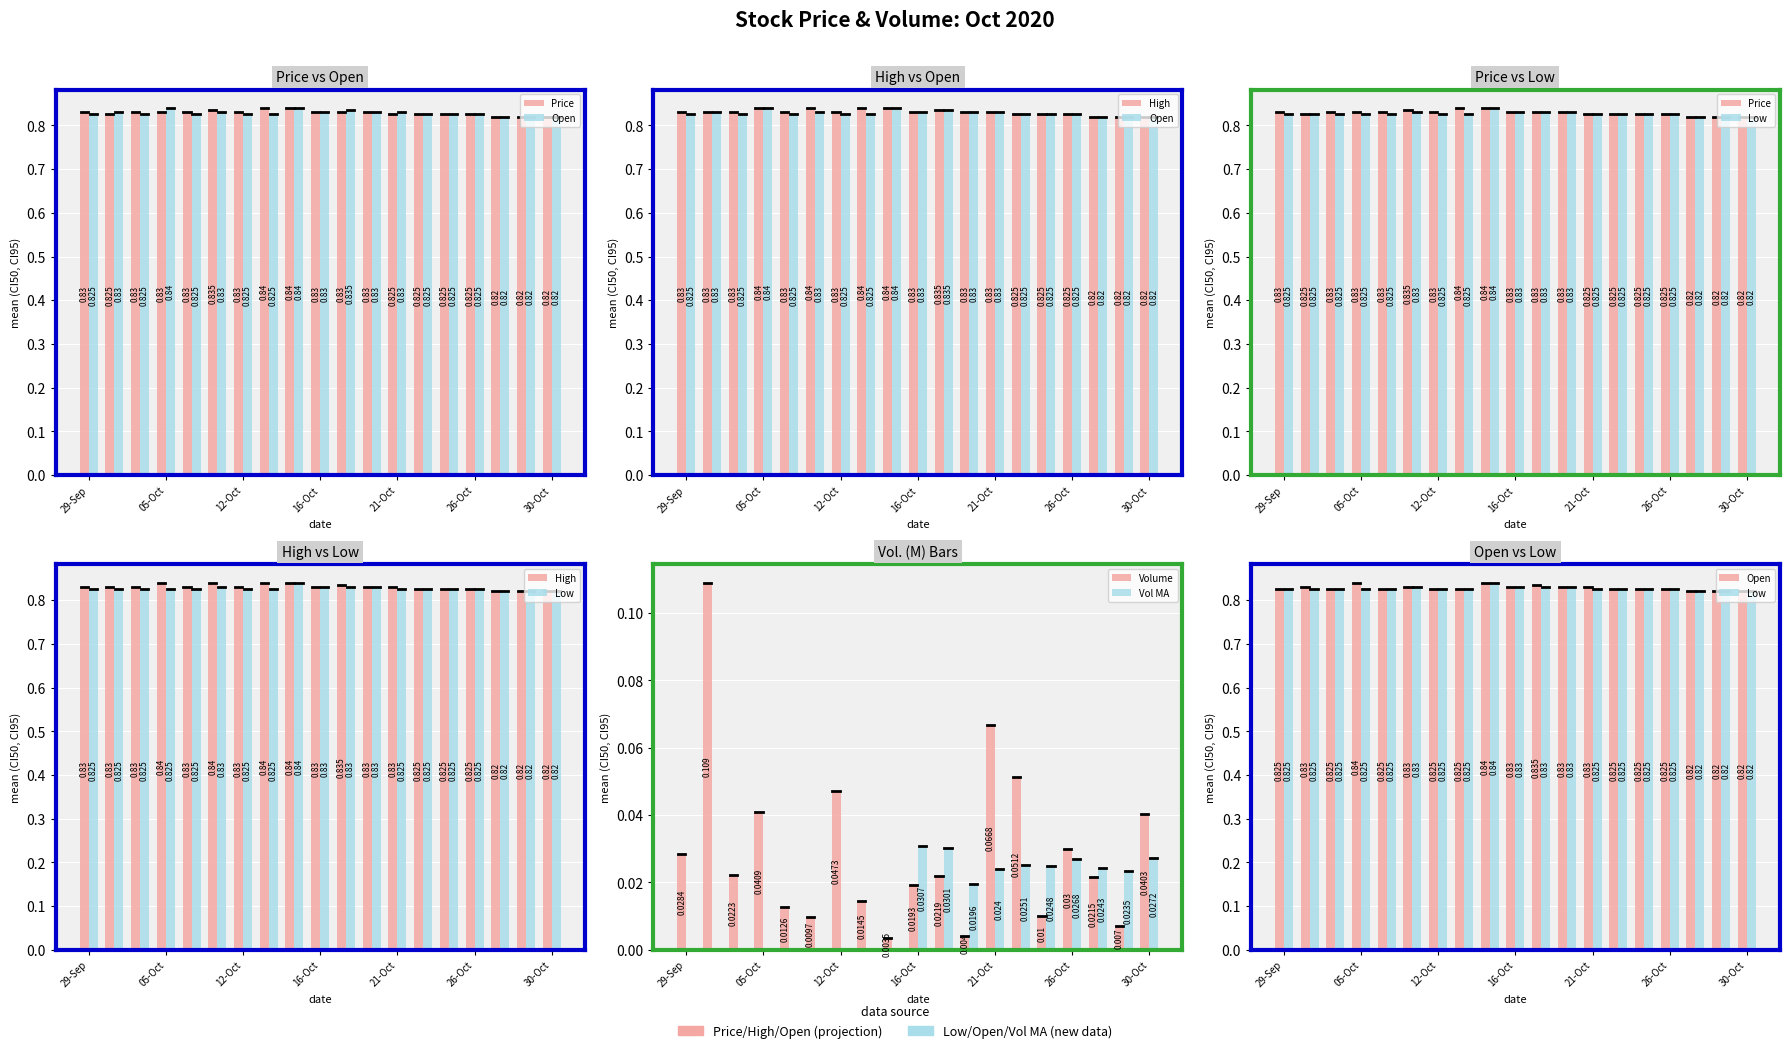

How many categories are shown in the chart?

19